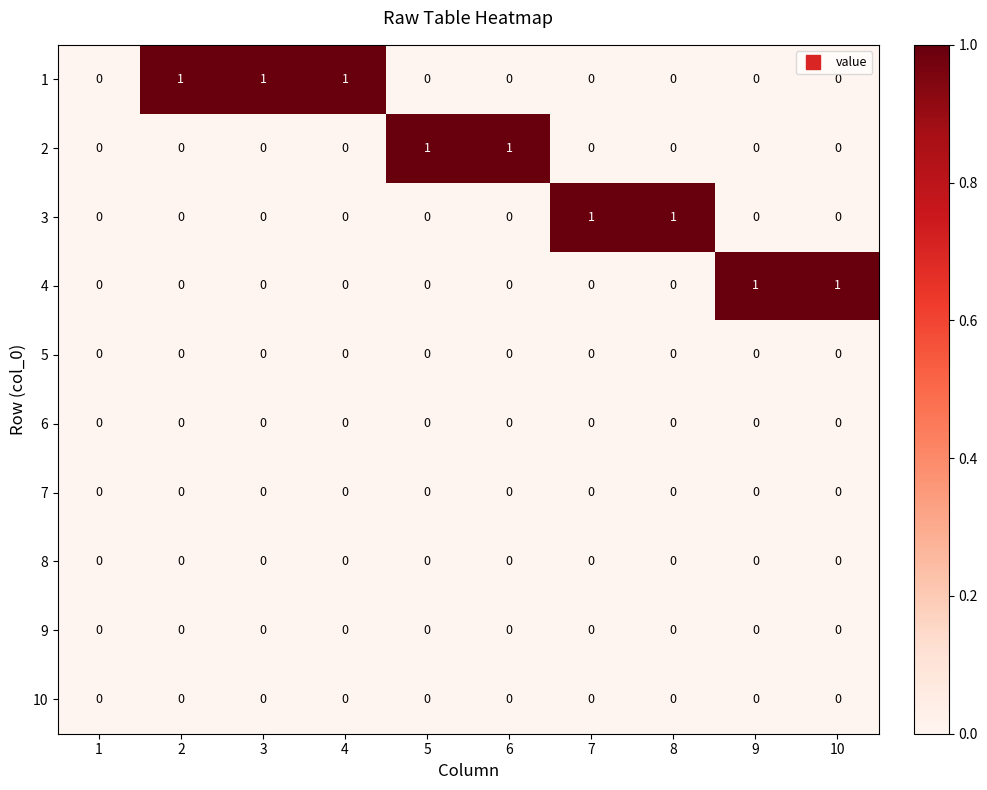

Count the 1 values in the range 0 to 1.

10